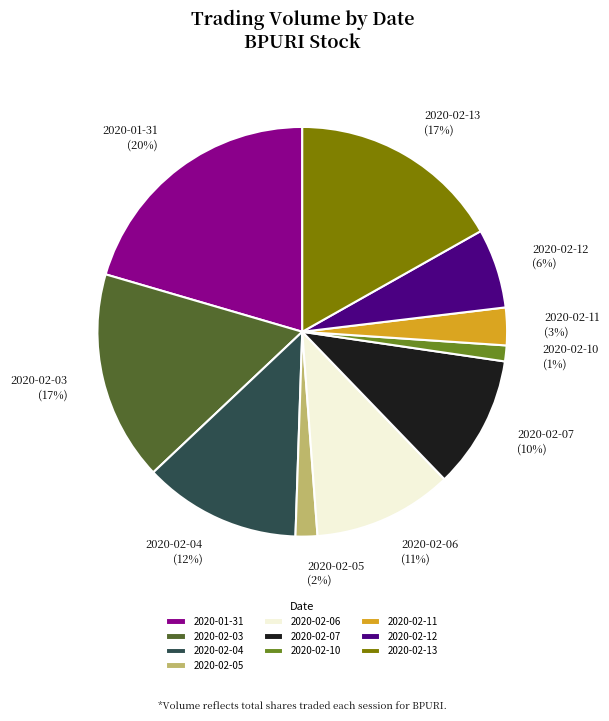

Is the sum of 2020-02-12 and 2020-01-31 greater than half?

No